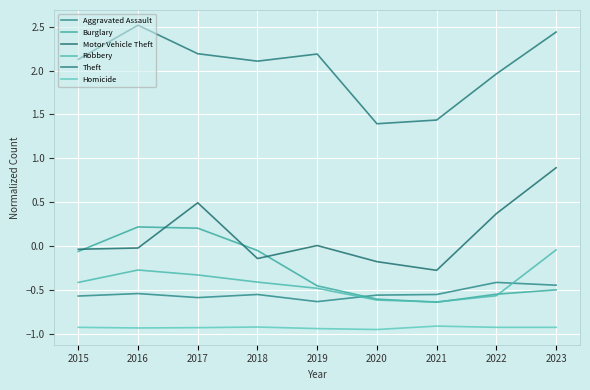

Where is the first local minimum for Burglary?

2021